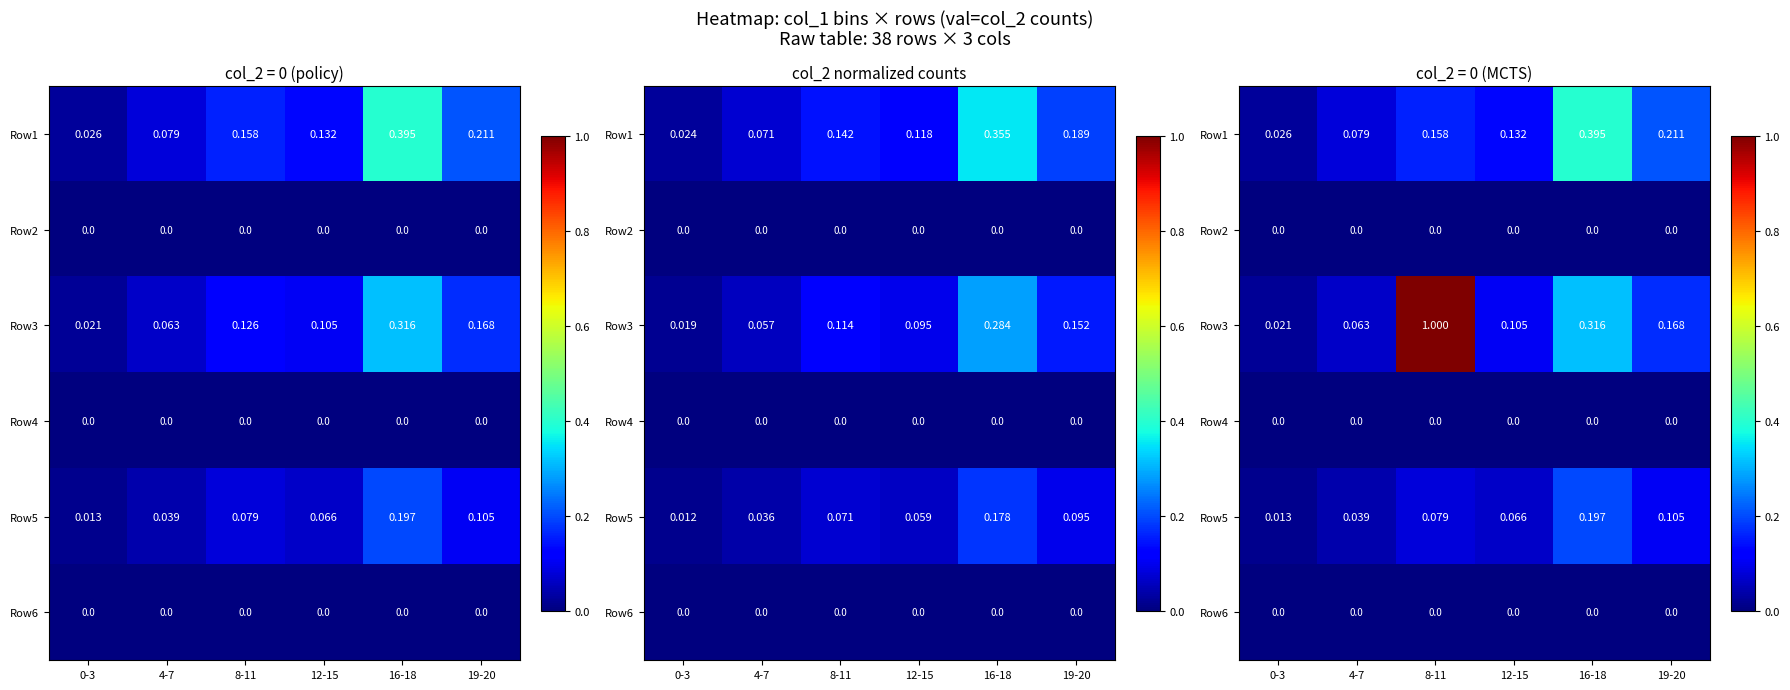

At which category is the sum across all series the highest?

8-11